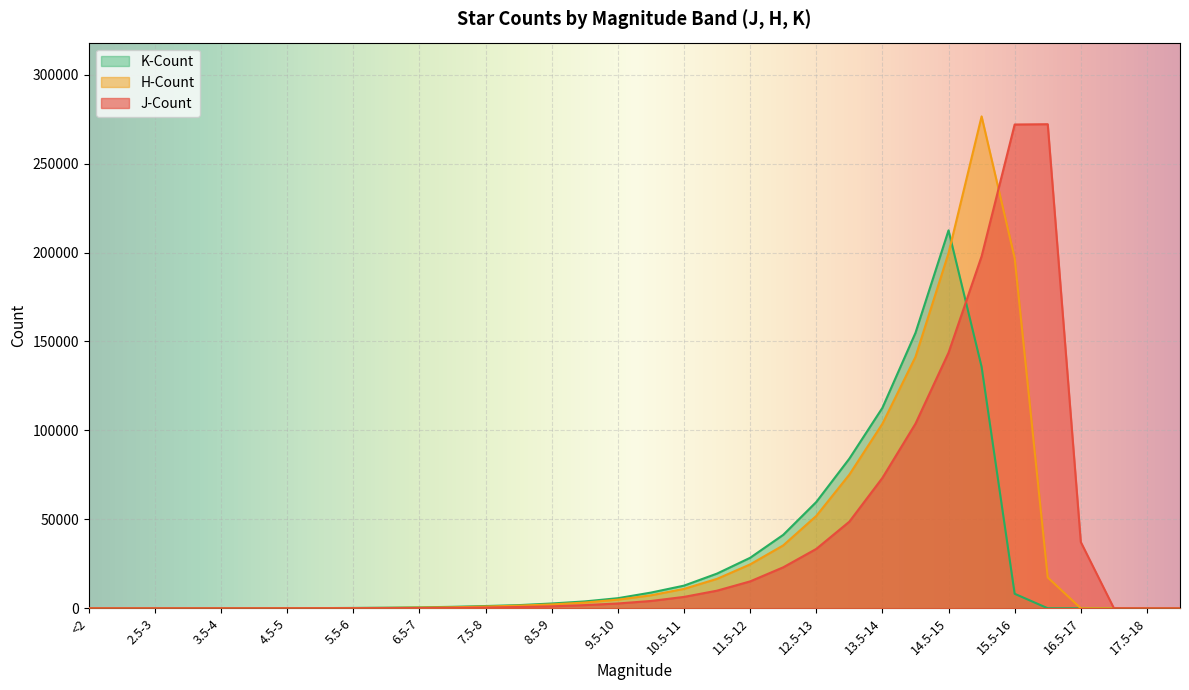

True or false: H-Count has a value of 72456 at 14.5-15.

False